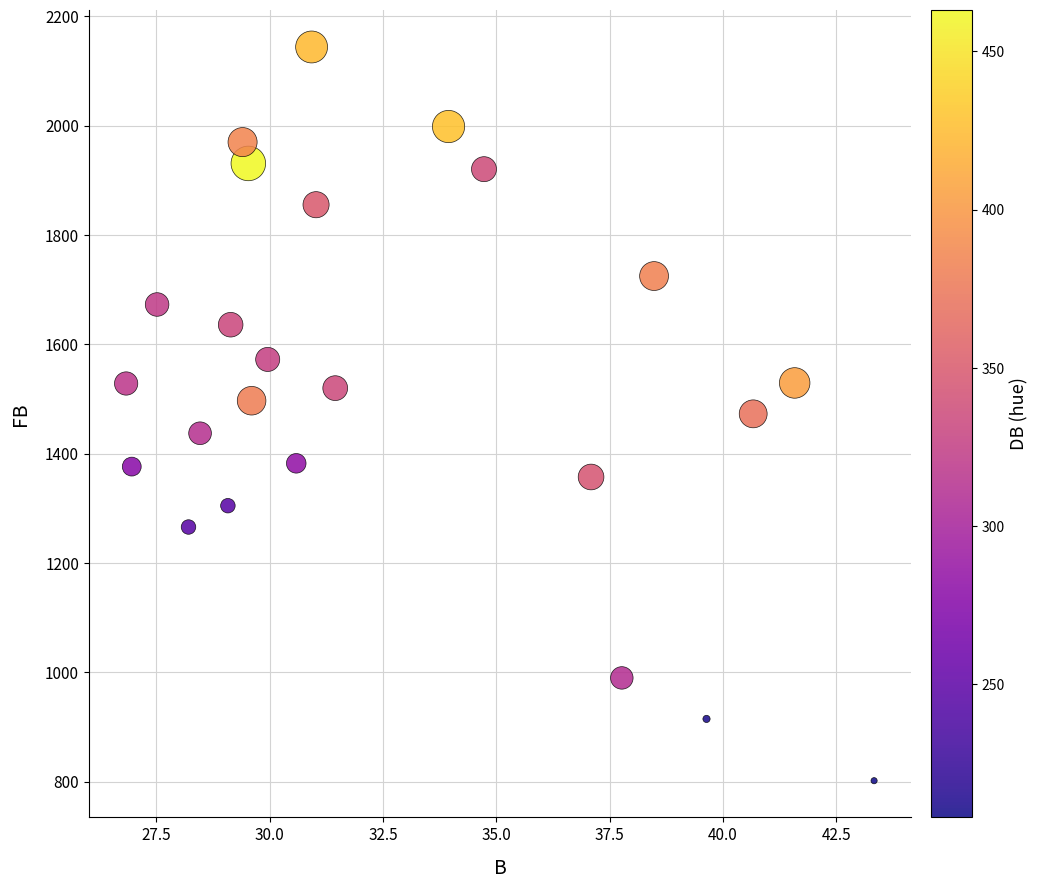

What is the range of Y values (max minus min)?

1342.0